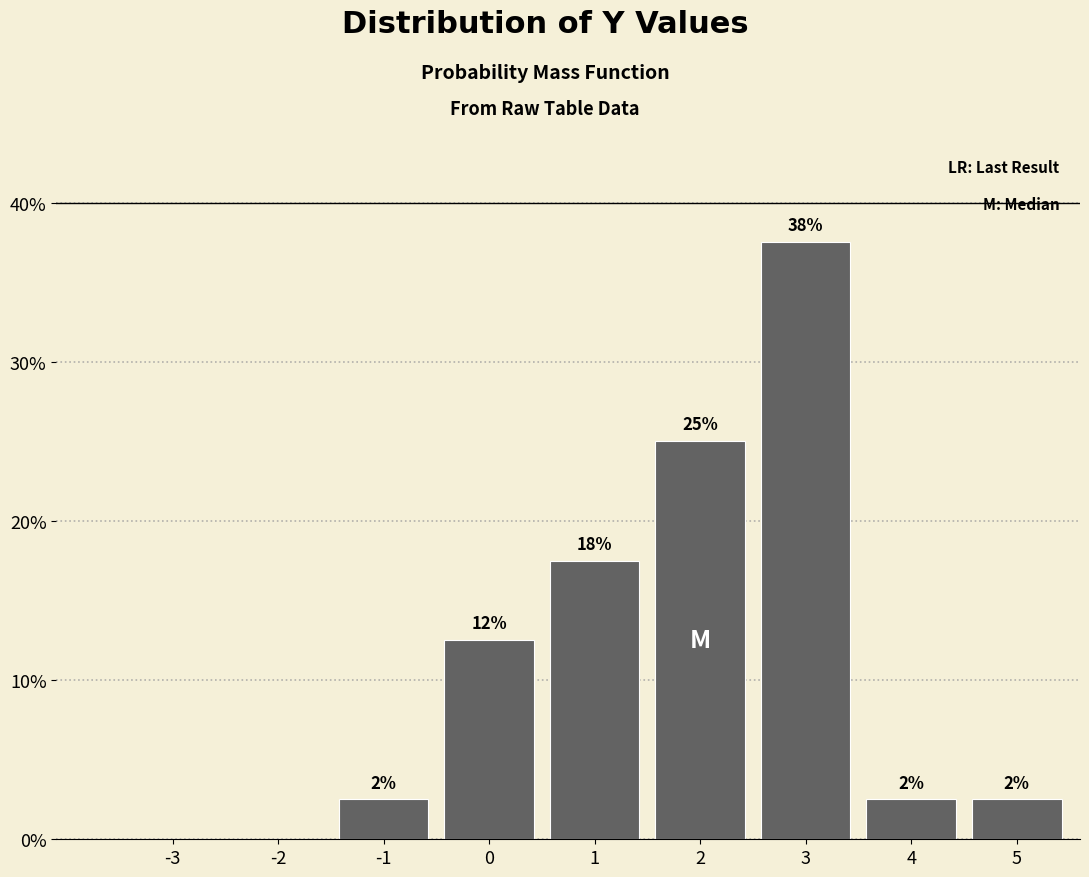

Are the bars horizontal?

No